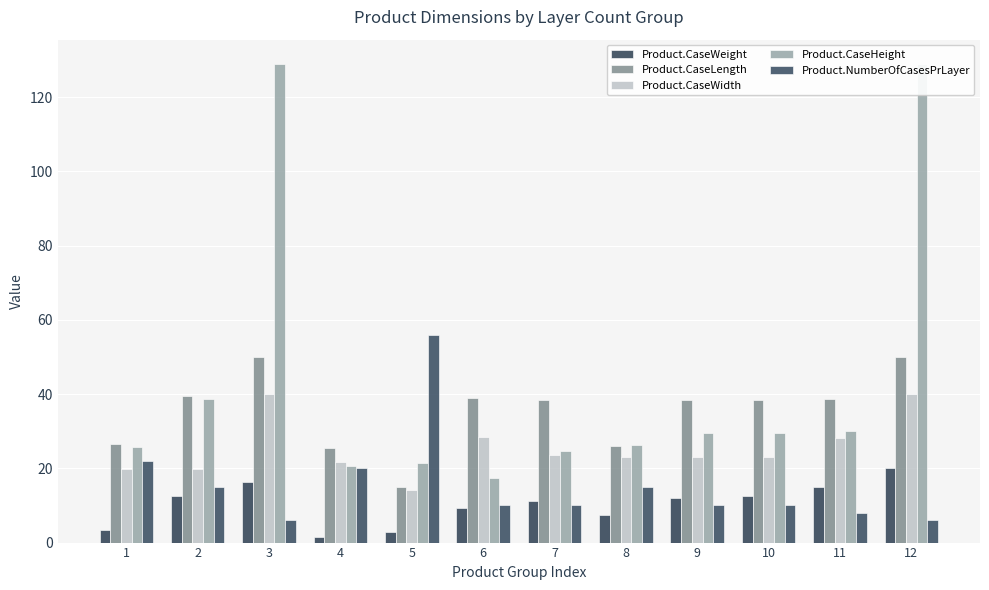

Count the number of categories in the chart.

12